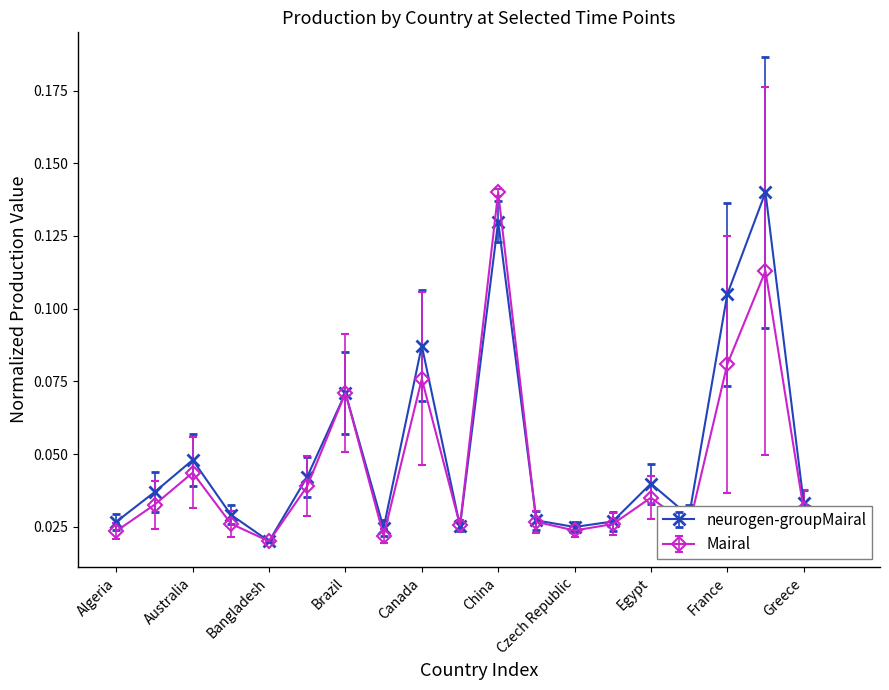

Count the neurogen-groupMairal values in the range 0 to 1.

20